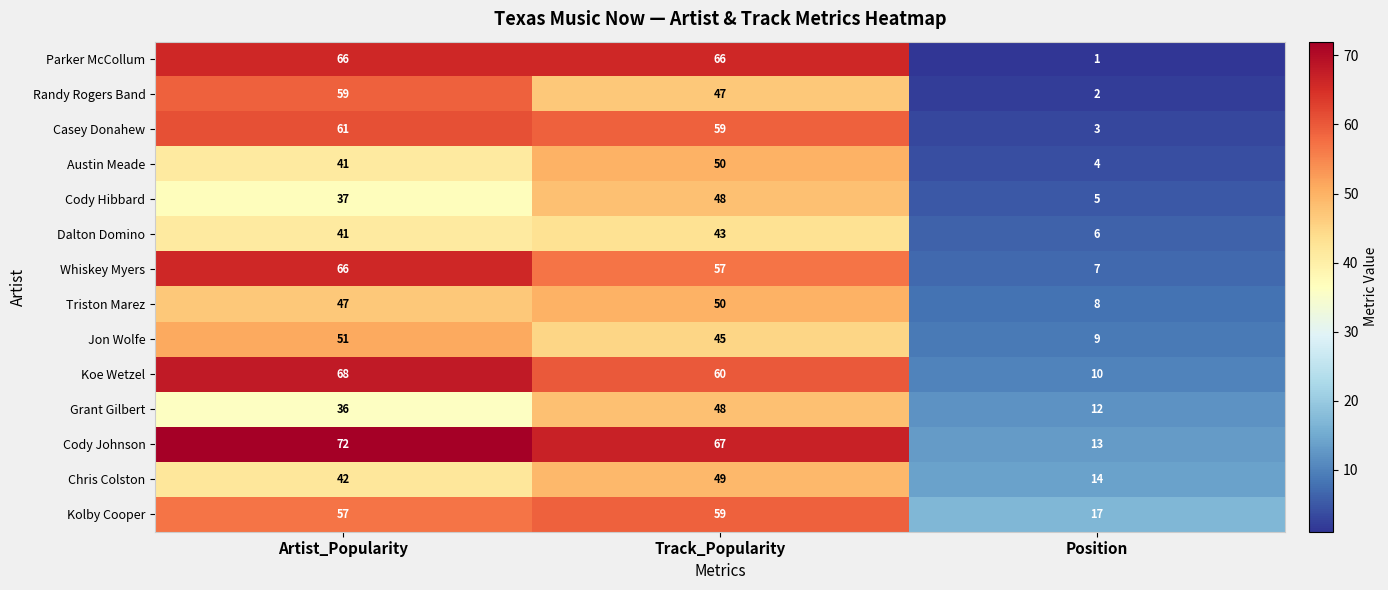

Is it true that Dalton Domino equals 41 at Artist_Popularity?

True